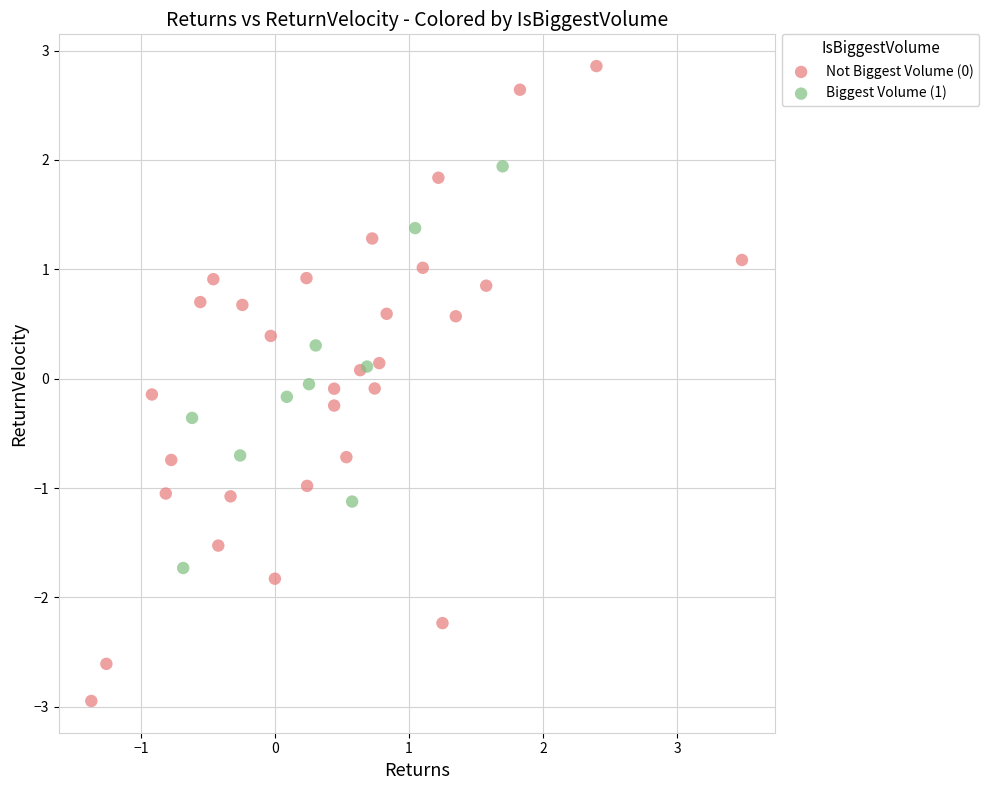

Which series has the largest Y range (max minus min)?

Not Biggest Volume (0)